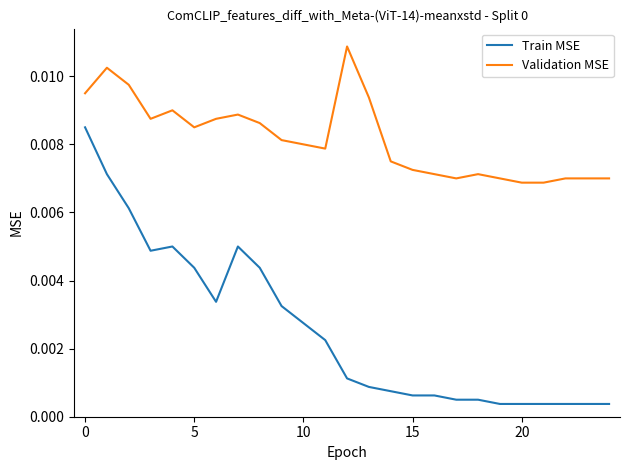

Rank the series by their maximum value, from lowest to highest.

Train MSE, Validation MSE